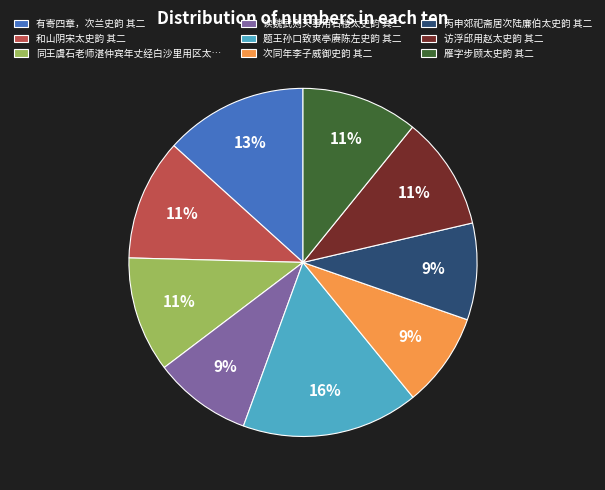

What is the largest slice in the pie chart?

题王孙口致爽亭赓陈左史韵 其二